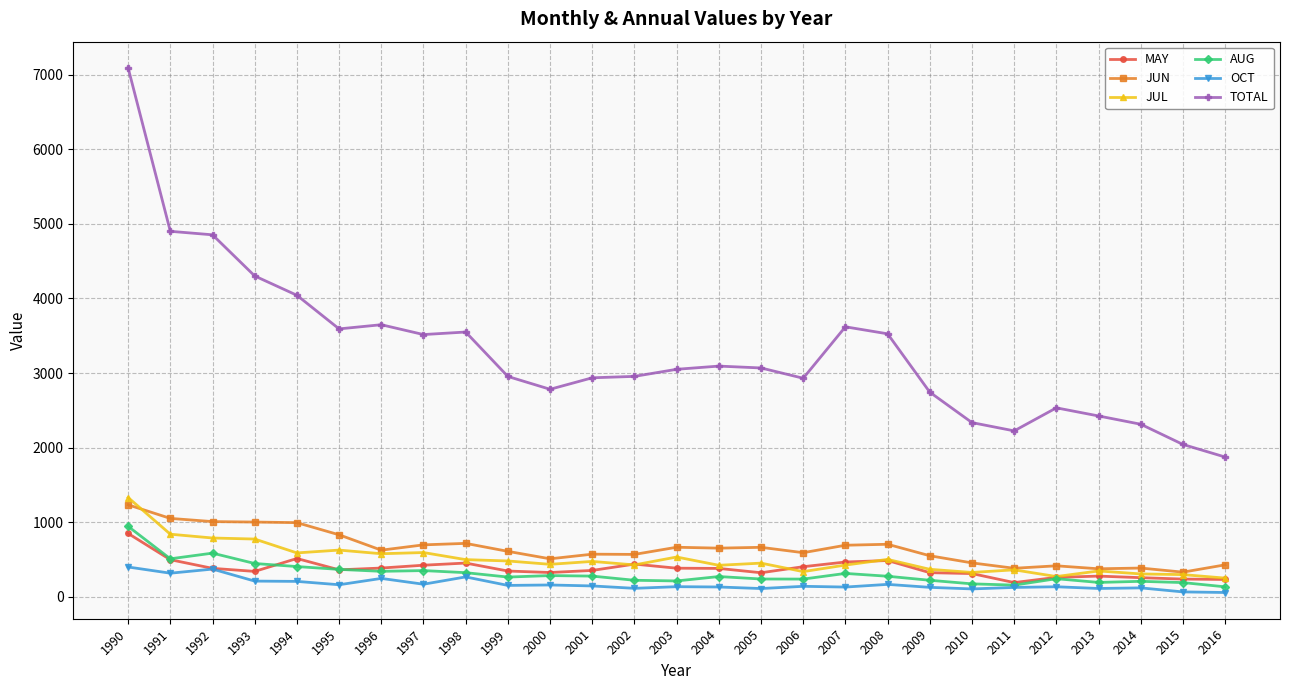

In JUL, how many points are lower than both neighbors (excluding endpoints)?

8